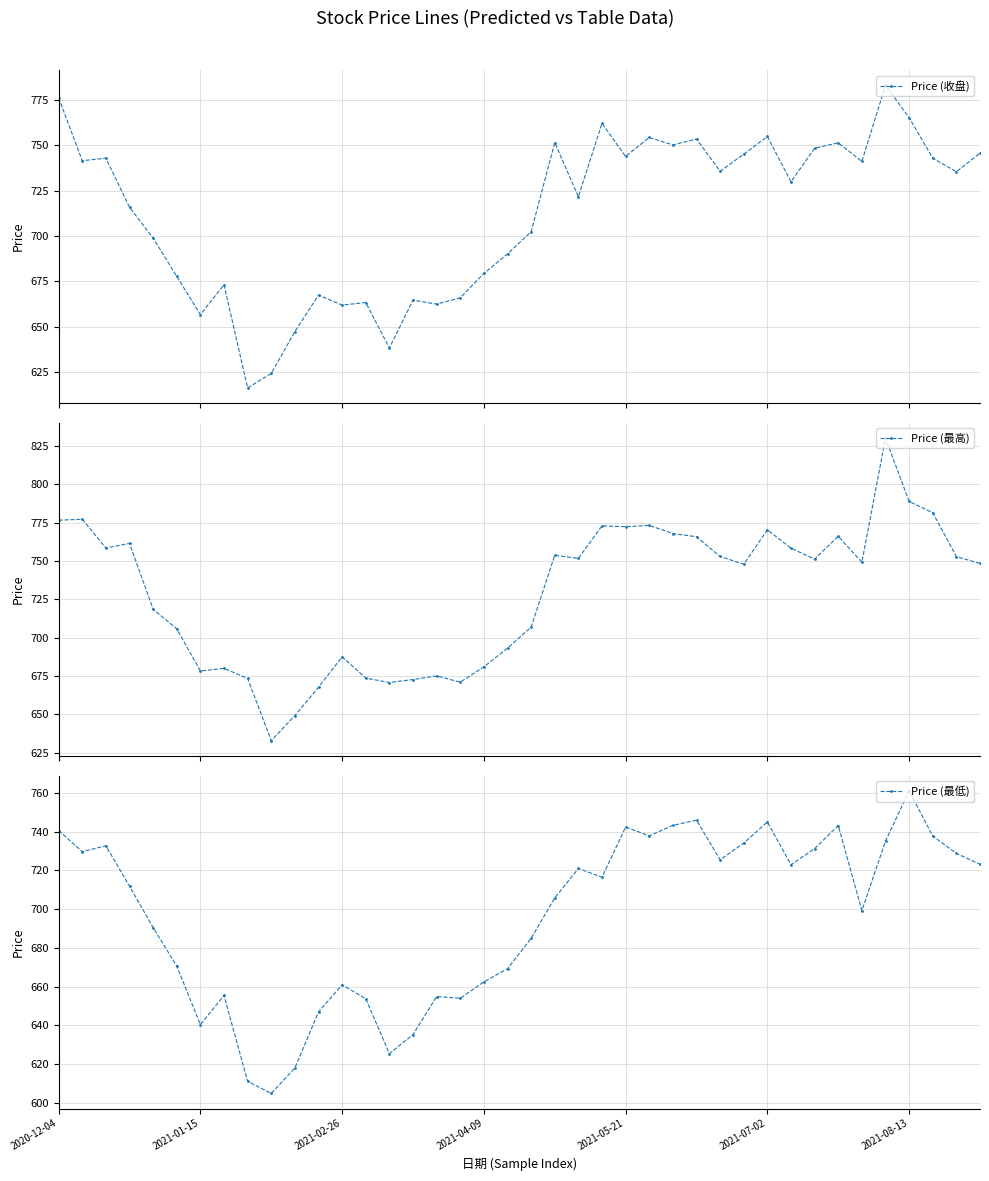

What is the value of the Price (最高) point at the 30th from the left?

747.9